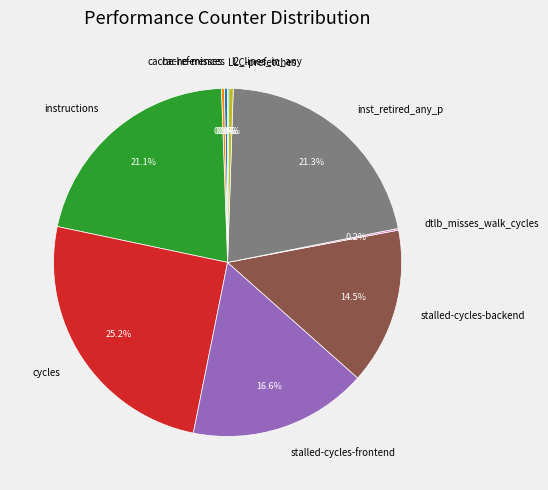

Is instructions the majority of the pie?

No